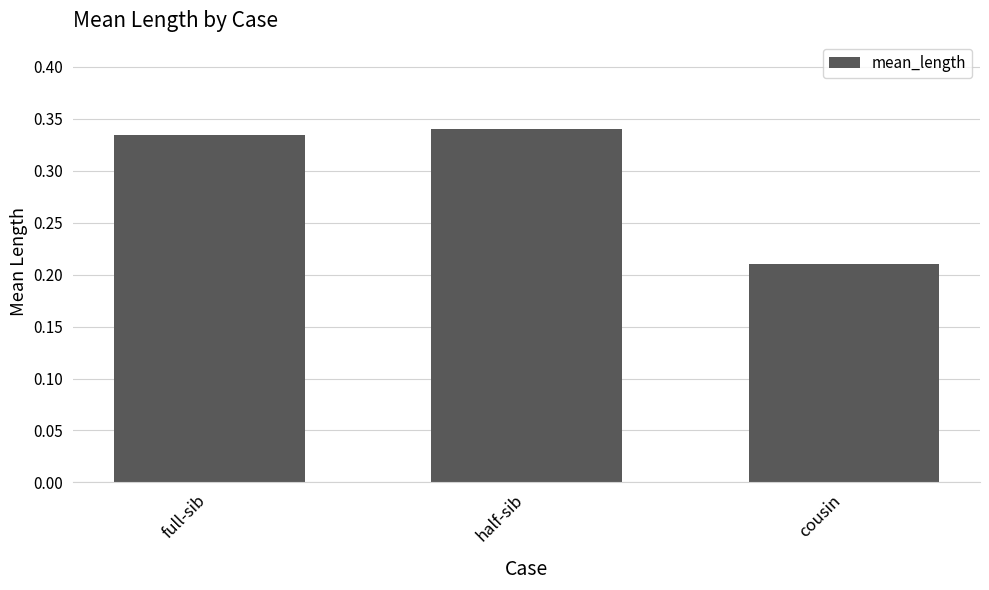

What is the difference between the second highest and minimum values?

0.1